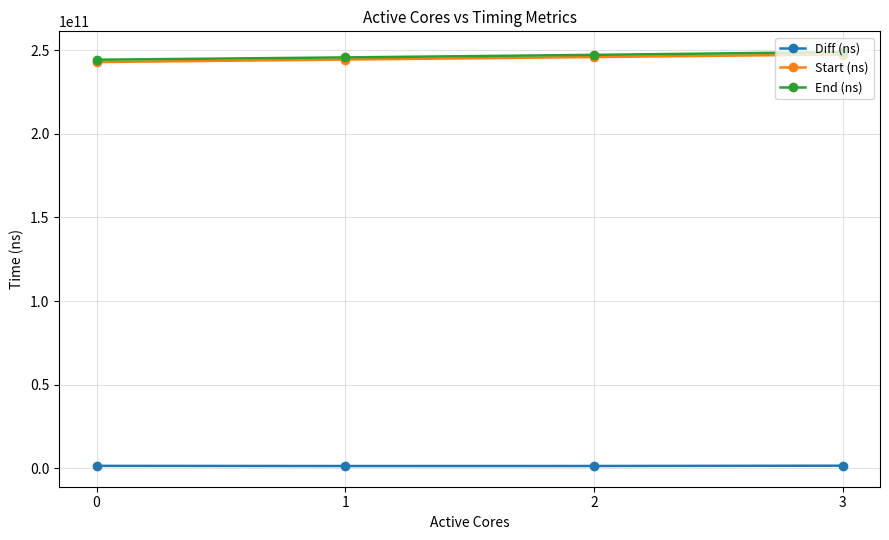

True or false: End (ns) has more than 2 points higher than both neighbors.

False